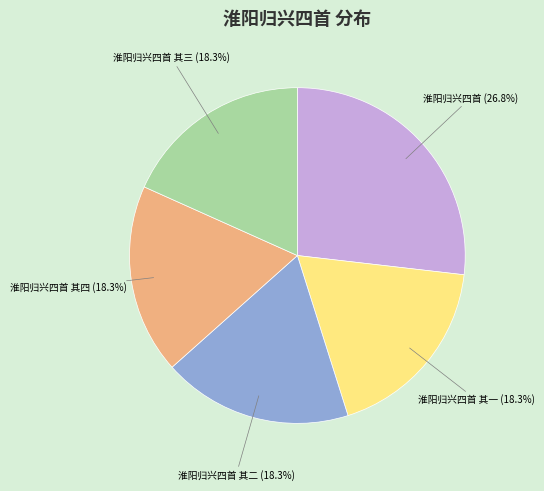

What percentage is the 淮阳归兴四首 其三 slice, to the nearest percent?

18%